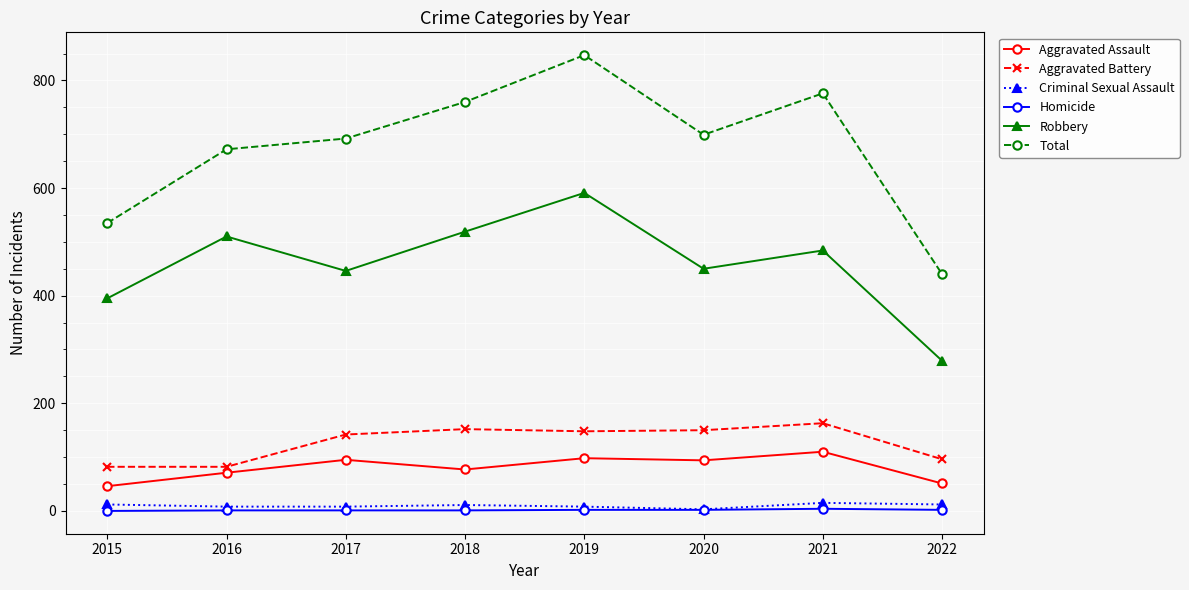

At which category does the chart reach its peak across all series?

2019